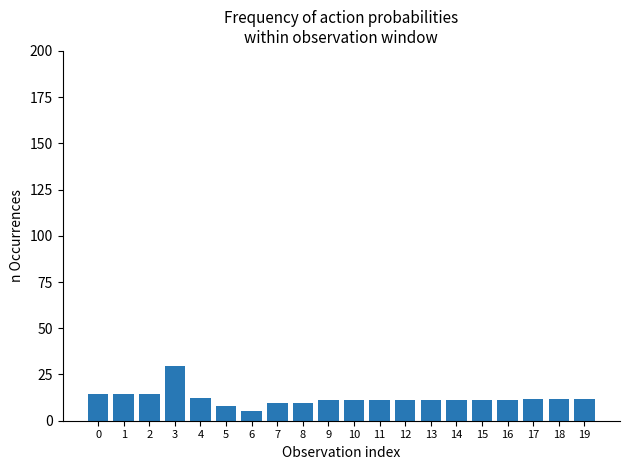

Between 7 and 19, which is larger?

19